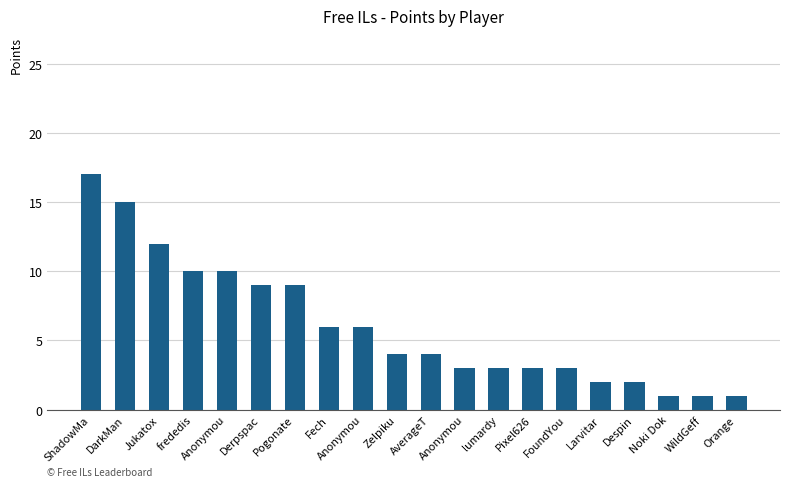

True or false: the data shows 1 at WildGeff.

True